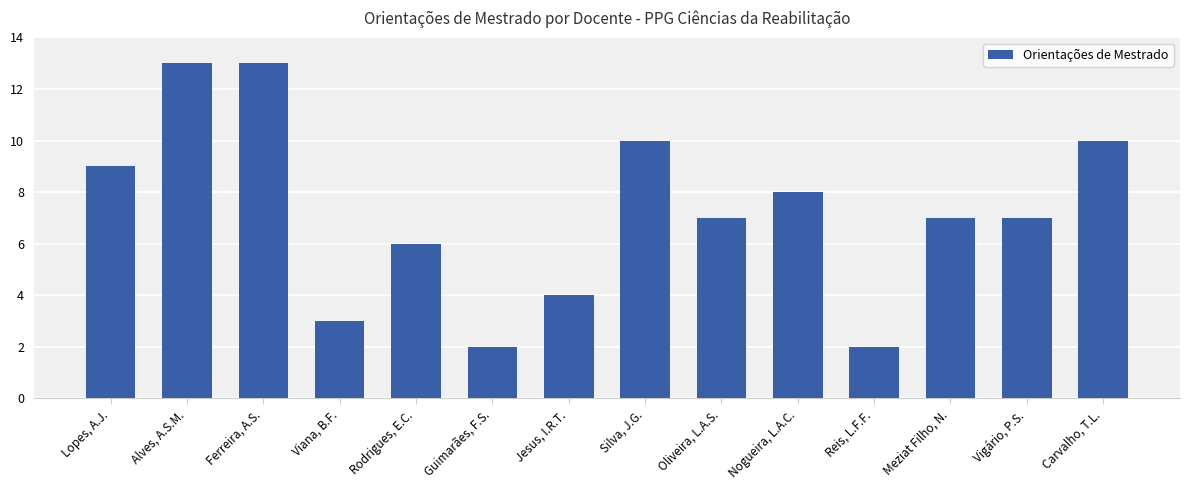

What is the difference between the maximum and minimum values?

11